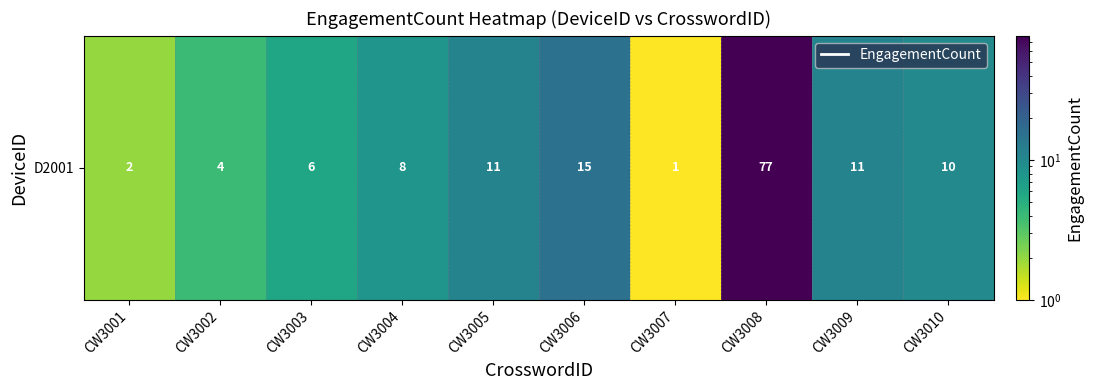

Count the number of categories in the chart.

10